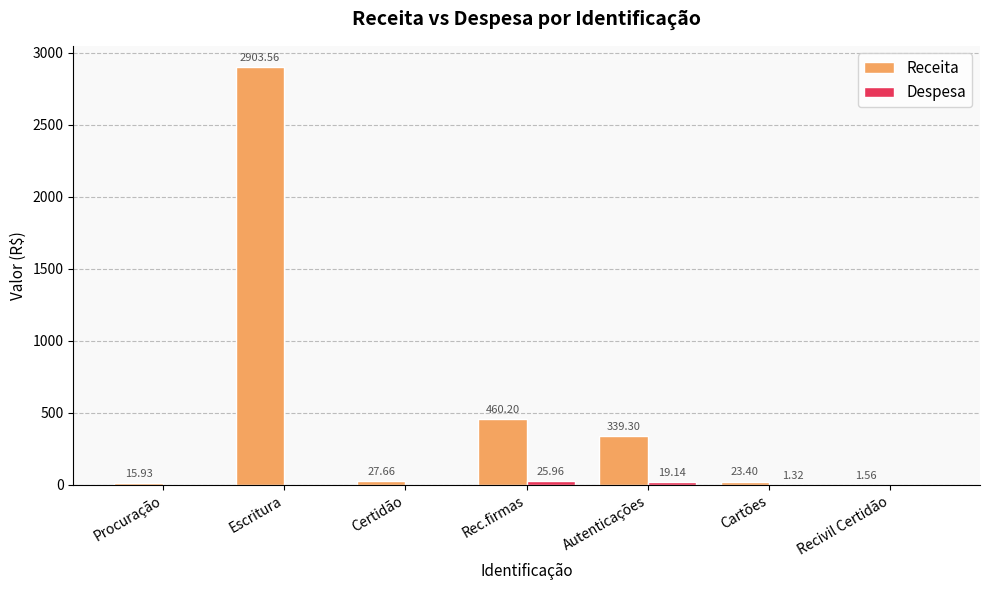

At which category is the sum across all series the highest?

Escritura